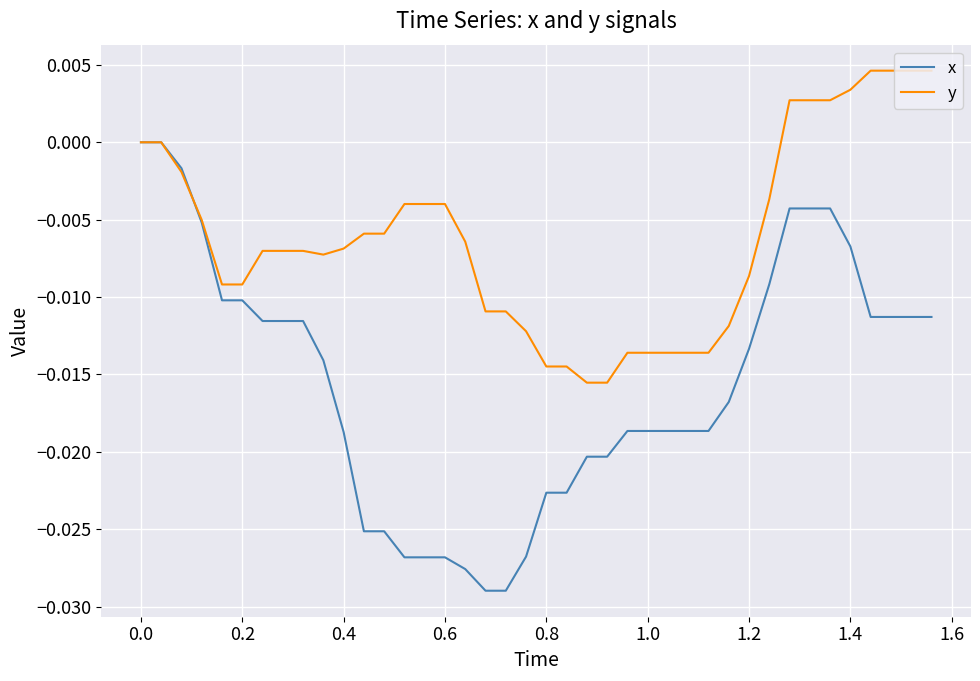

List the series in order of their overall mean, lowest first.

x, y